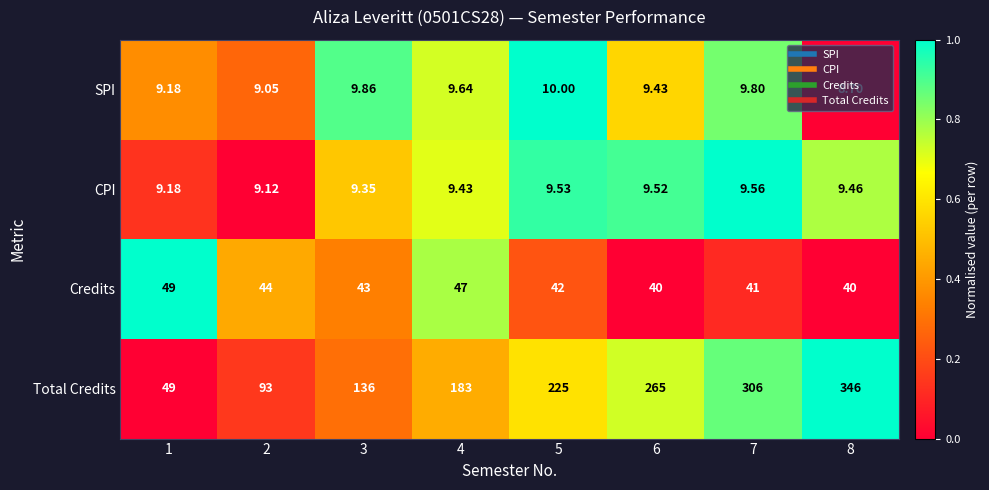

Count the number of categories in the chart.

8